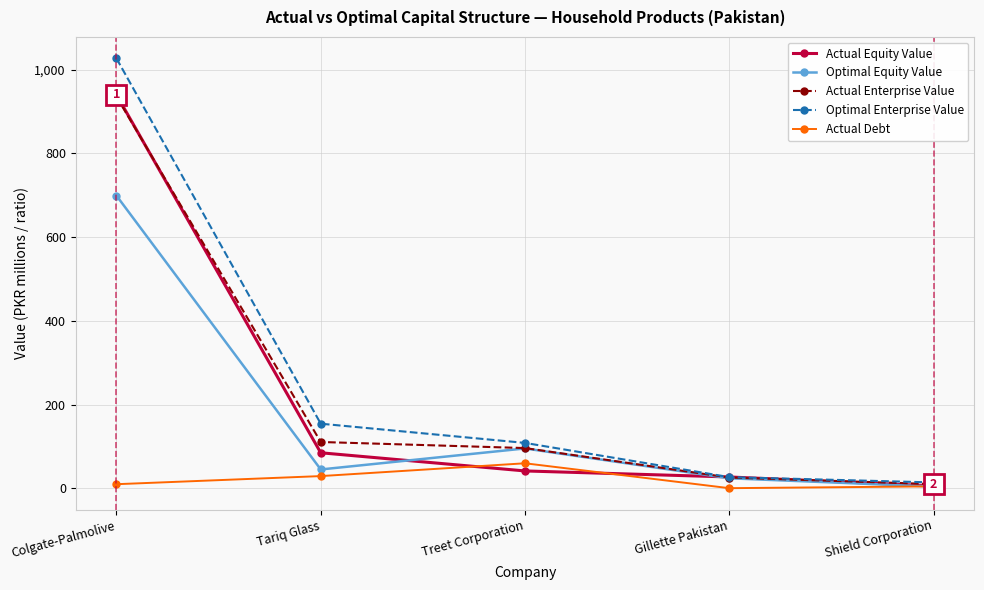

What is the average value of the Optimal Equity Value series?

173.3